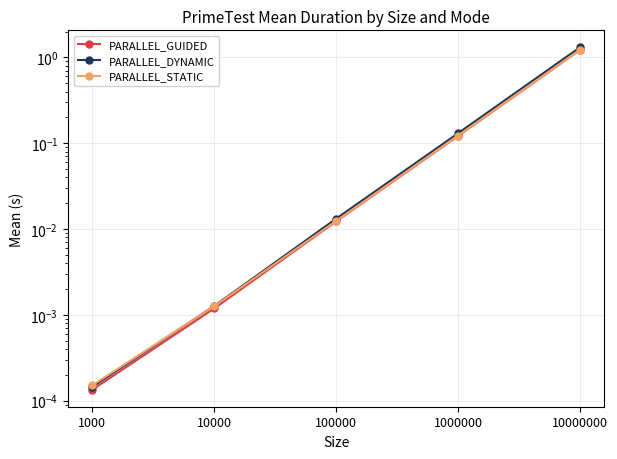

How many intersections are there between PARALLEL_STATIC and PARALLEL_DYNAMIC?

1